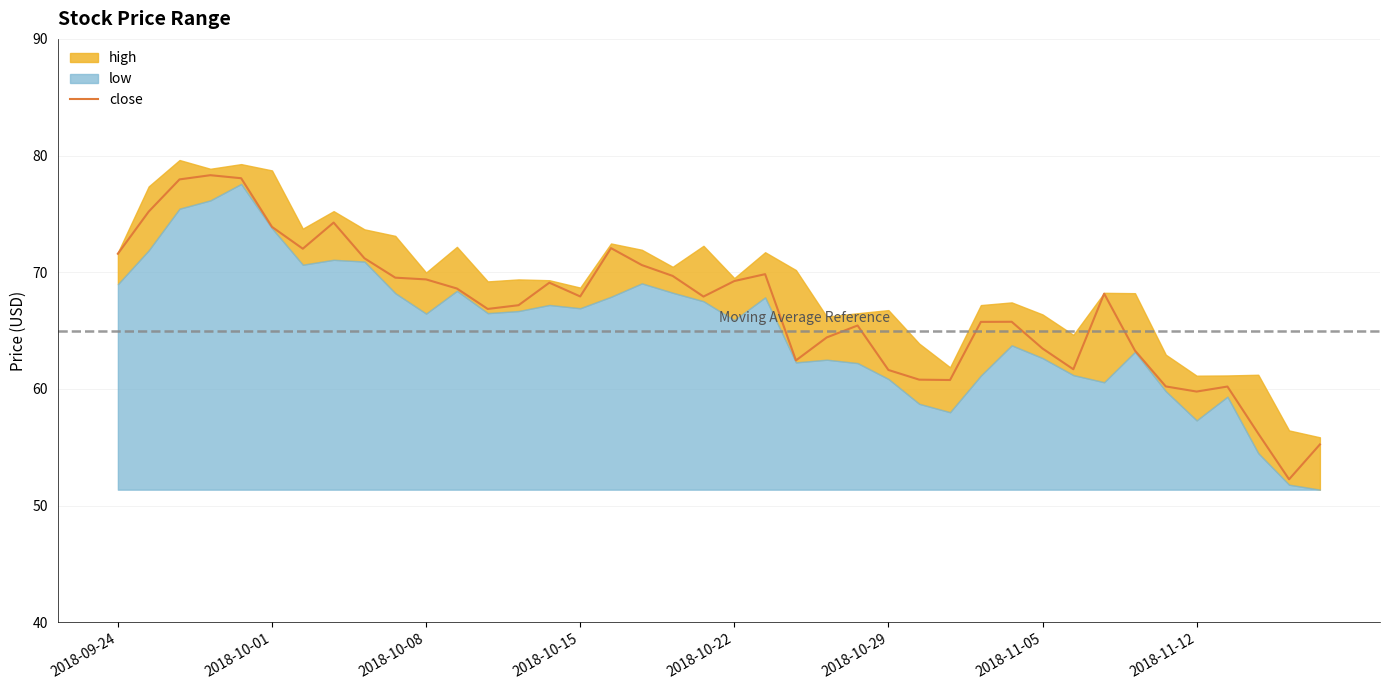

What position from the right is 2018-10-29?

15